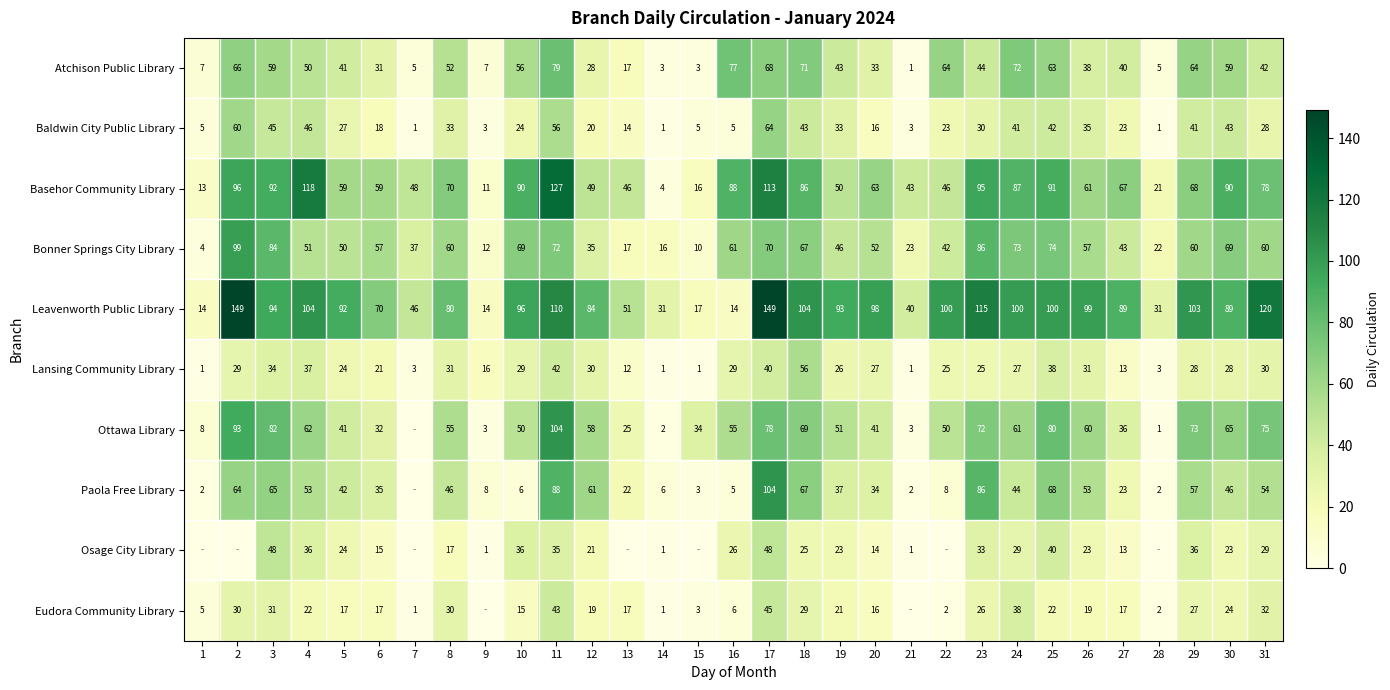

Is it true that Leavenworth Public Library equals 14 at 16?

True